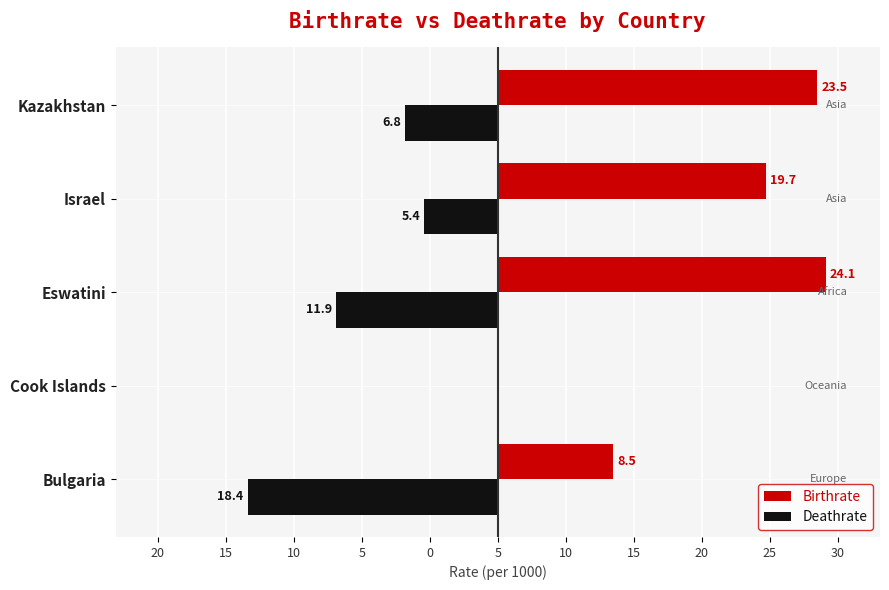

What are all the series names shown in the legend?

Birthrate, Deathrate